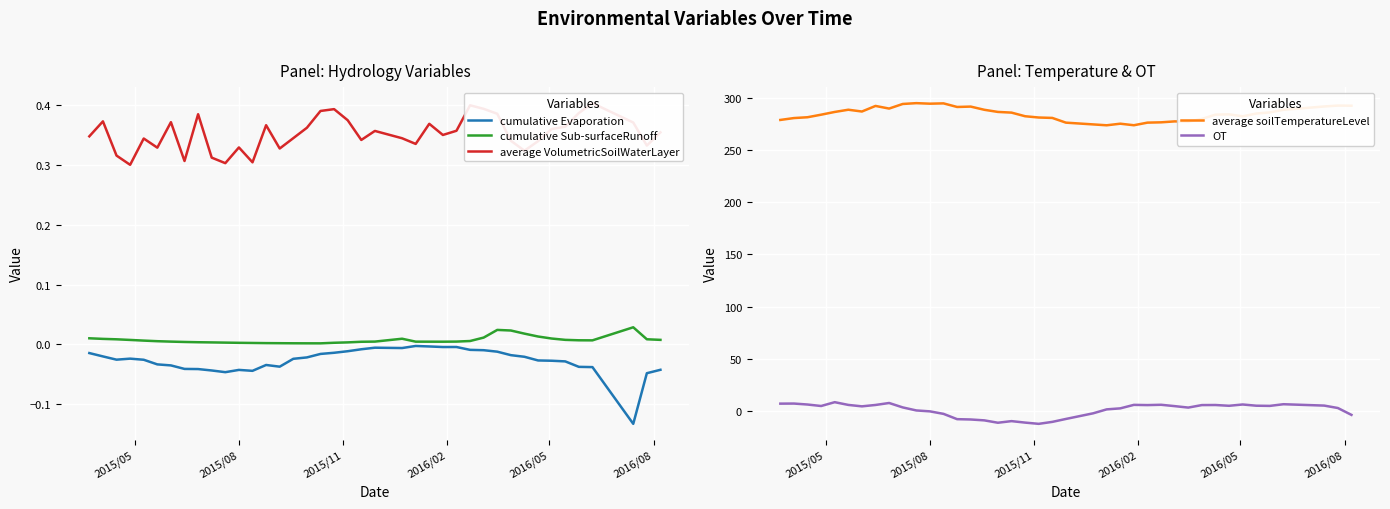

Reading right to left, list all the values displayed in this chart.

cumulative Evaporation: -0.0	-0.0	-0.1	-0.0	-0.0	-0.0	-0.0	-0.0	-0.0	-0.0	-0.0	-0.0	-0.0	-0.0	-0.0	-0.0	-0.0	-0.0	-0.0	-0.0	-0.0	-0.0	-0.0	-0.0	-0.0	-0.0	-0.0	-0.0	-0.0	-0.0	-0.0	-0.0	-0.0	-0.0	-0.0	-0.0	-0.0	-0.0	-0.0	-0.0
cumulative Sub-surfaceRunoff: 0.0	0.0	0.0	0.0	0.0	0.0	0.0	0.0	0.0	0.0	0.0	0.0	0.0	0.0	0.0	0.0	0.0	0.0	0.0	0.0	0.0	0.0	0.0	0.0	0.0	0.0	0.0	0.0	0.0	0.0	0.0	0.0	0.0	0.0	0.0	0.0	0.0	0.0	0.0	0.0
average VolumetricSoilWaterLayer: 0.4	0.3	0.4	0.4	0.4	0.4	0.4	0.3	0.3	0.3	0.4	0.4	0.4	0.4	0.3	0.4	0.3	0.3	0.4	0.3	0.4	0.4	0.4	0.4	0.3	0.3	0.4	0.3	0.3	0.3	0.3	0.4	0.3	0.4	0.3	0.3	0.3	0.3	0.4	0.3
average soilTemperatureLevel: 292.4	292.5	291.7	288.4	286.0	284.9	282.2	284.1	283.8	279.7	277.1	277.4	276.5	276.2	273.7	275.1	273.6	274.5	276.2	280.7	281.1	282.3	285.8	286.4	288.5	291.5	291.2	294.6	294.3	294.8	294.0	289.6	292.2	286.8	288.5	286.4	283.8	281.3	280.5	278.7
OT: -3.6	3.0	5.3	6.6	5.0	5.2	6.3	5.1	5.8	5.8	3.4	4.8	6.1	5.8	6.0	2.6	1.7	-2.1	-7.5	-10.3	-12.2	-11.0	-9.6	-11.1	-8.9	-8.0	-7.7	-2.6	-0.2	0.6	3.5	7.8	5.9	4.6	5.9	8.5	4.9	6.3	7.2	7.1